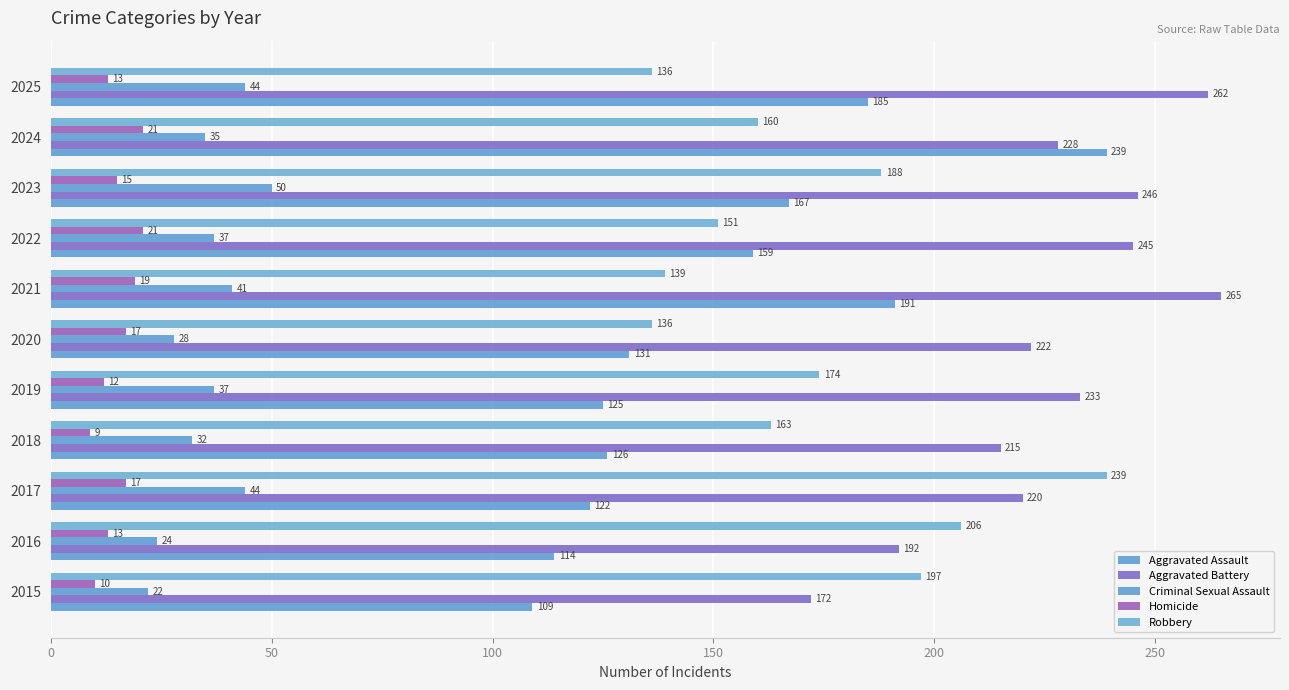

How many categories are shown in the chart?

11